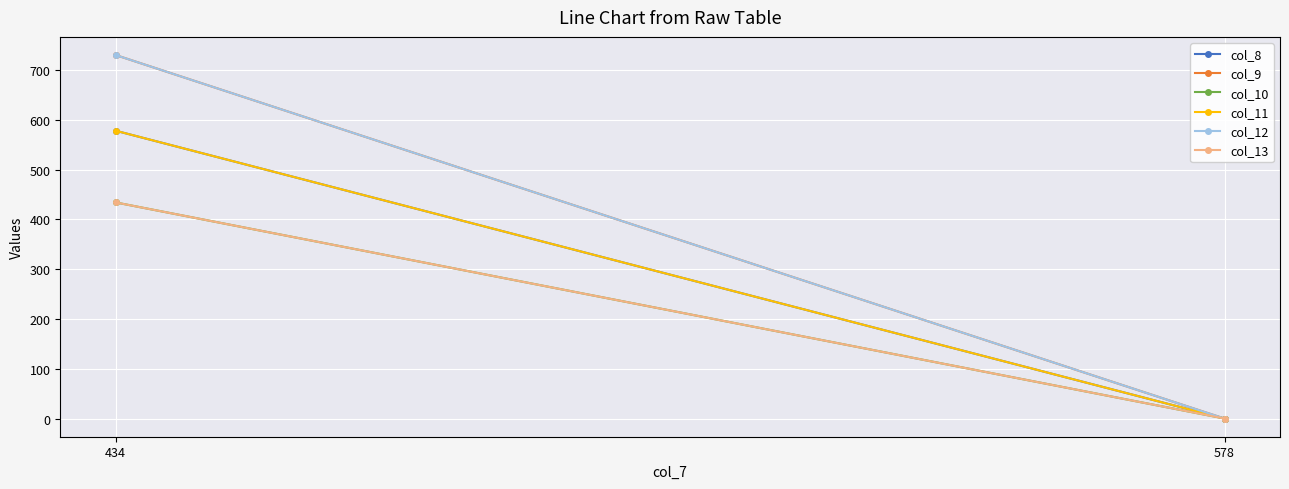

Rank the series by their maximum value, from lowest to highest.

col_10, col_13, col_8, col_11, col_9, col_12